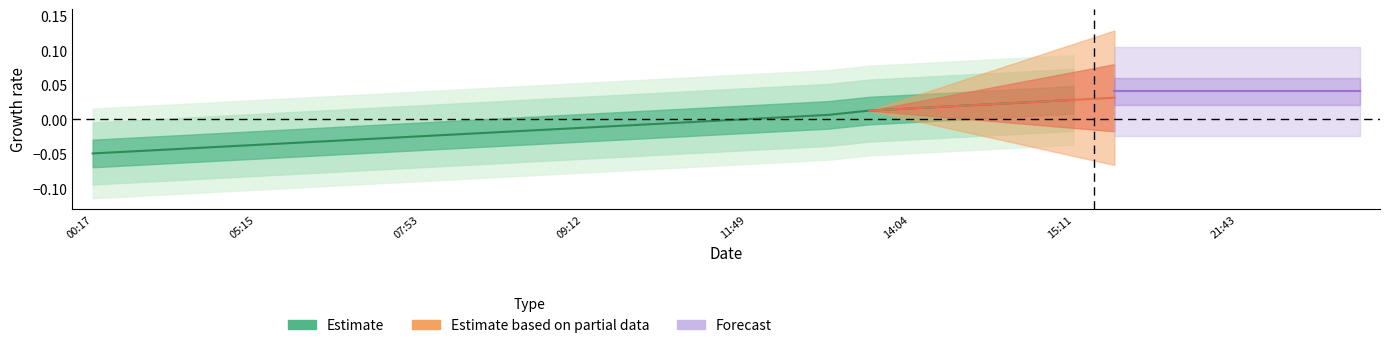

The value at 21 is 0.0. True or false?

True